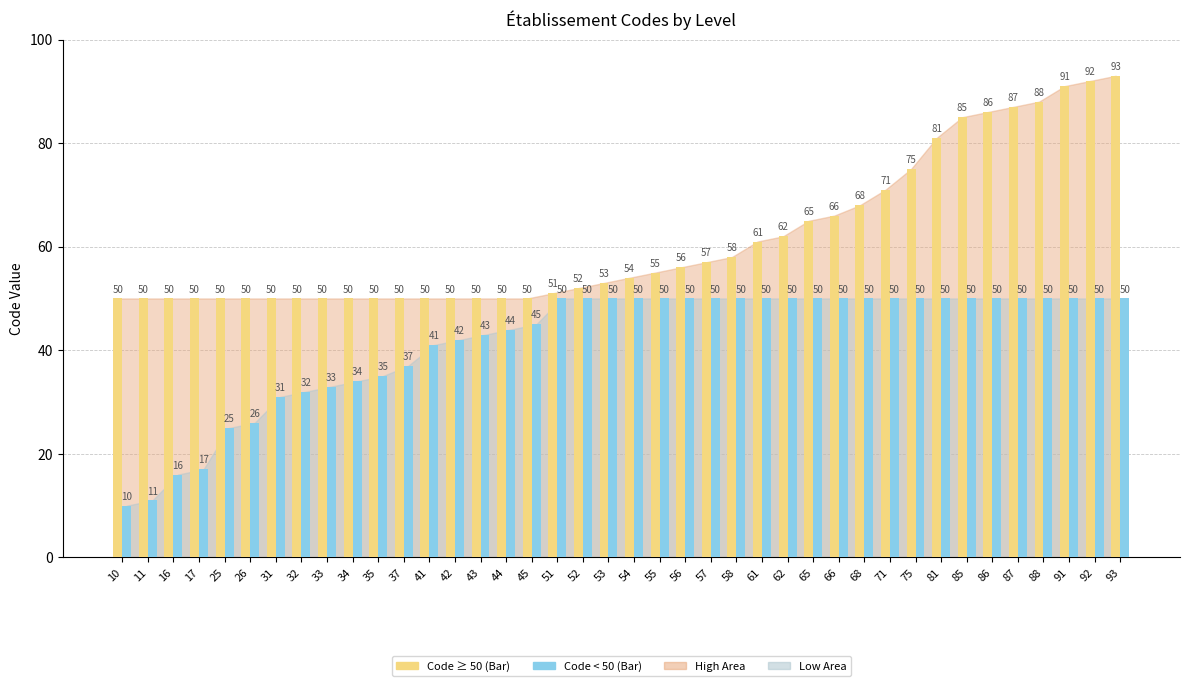

What is the difference between the highest and lowest values at 26?

24